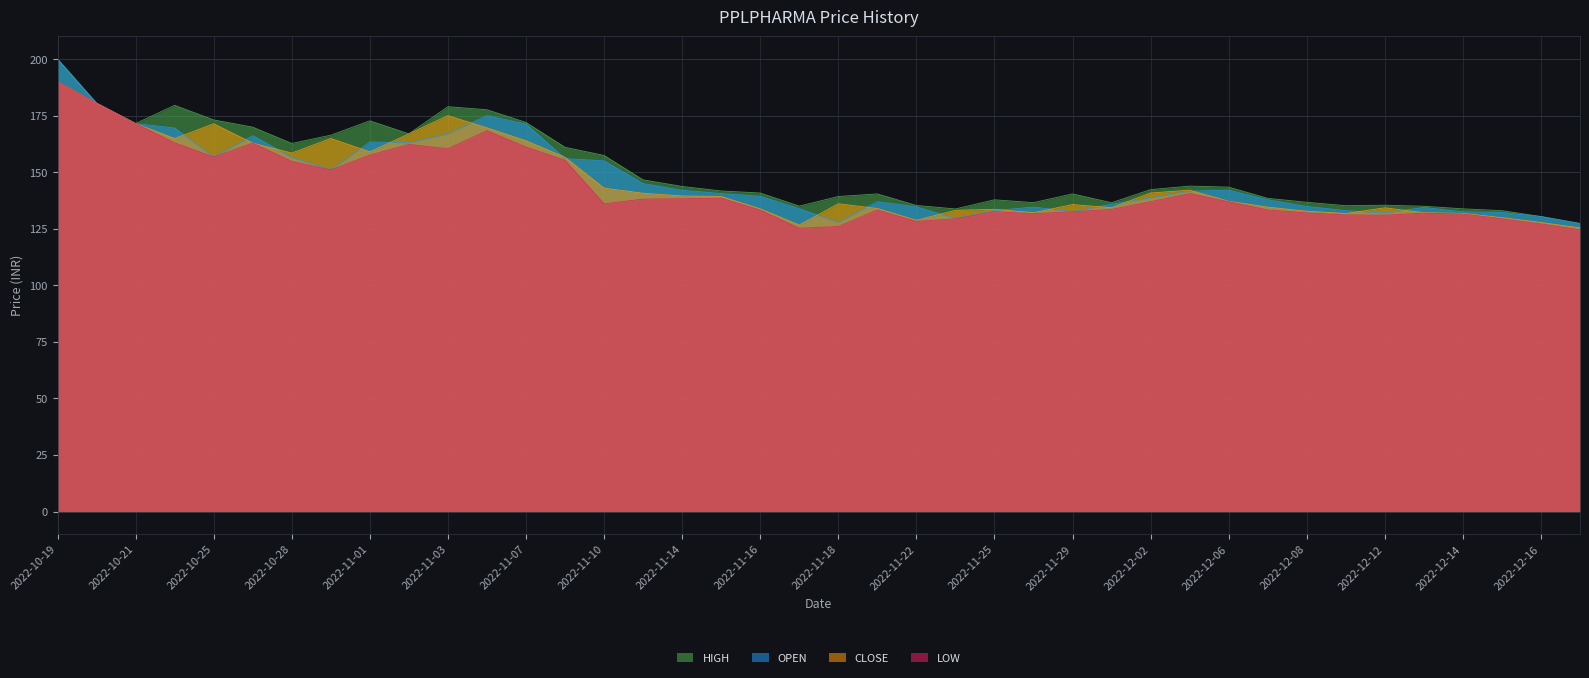

At 2022-11-11, list the series in order from smallest to largest.

LOW, CLOSE, OPEN, HIGH